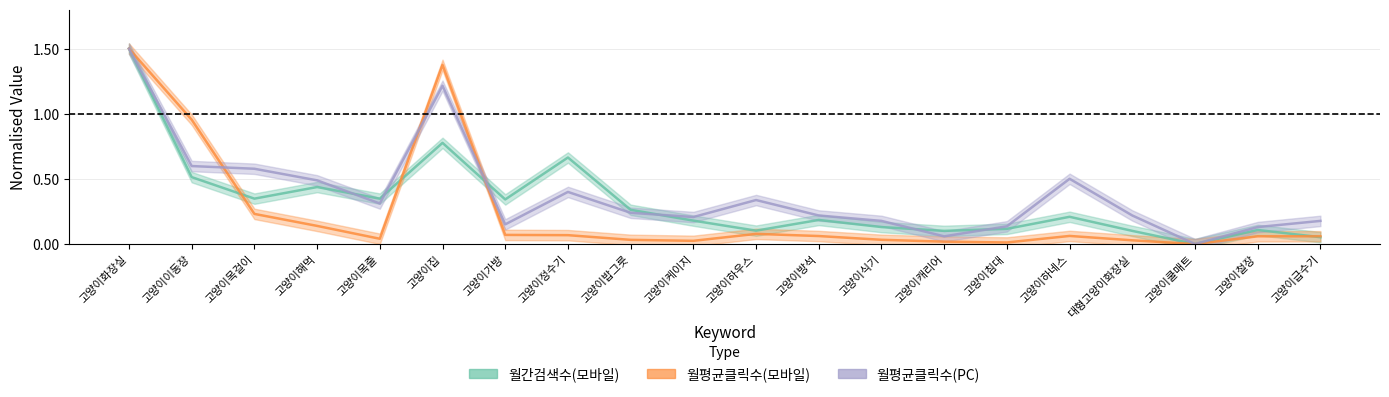

At which category does 월평균클릭수(PC) reach its first local valley?

고양이목줄